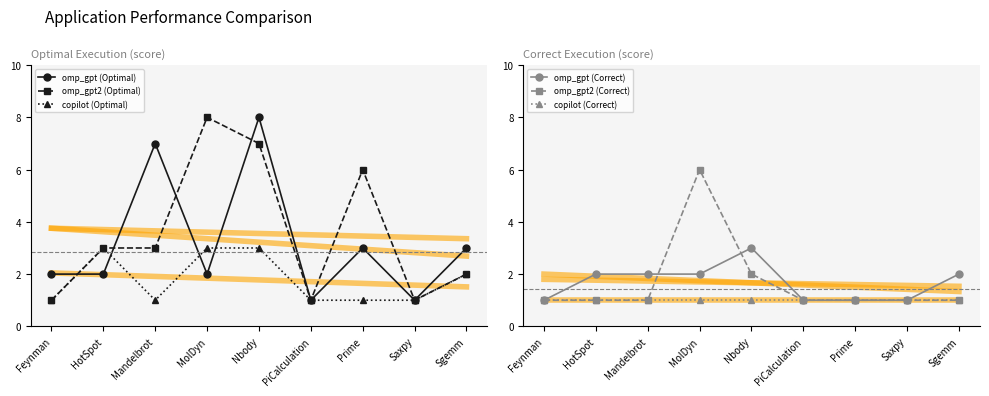

What are all the series names shown in the legend?

omp_gpt (Optimal), omp_gpt2 (Optimal), copilot (Optimal), omp_gpt (Correct), omp_gpt2 (Correct), copilot (Correct)